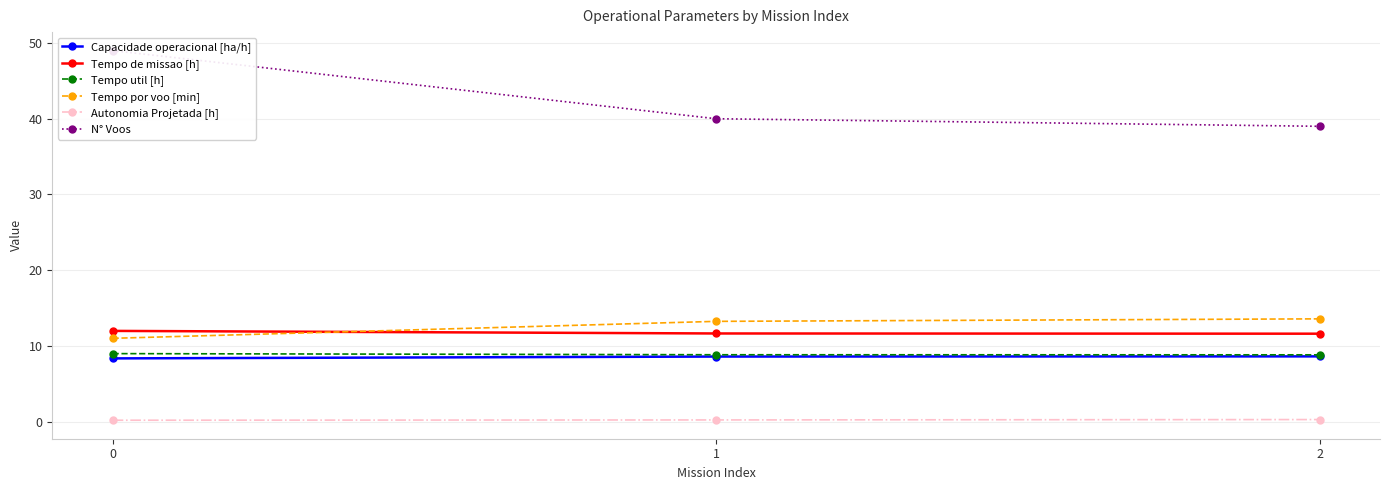

The Capacidade operacional [ha/h] series shows 3.2 at 0. True or false?

False